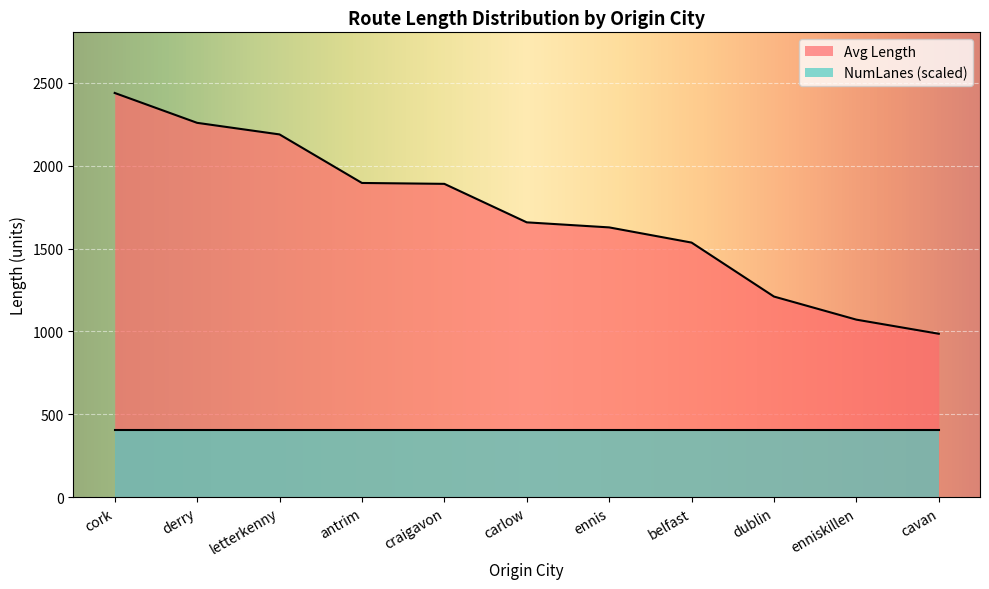

The Avg Length by From series shows 1658.4 at athlone. True or false?

False